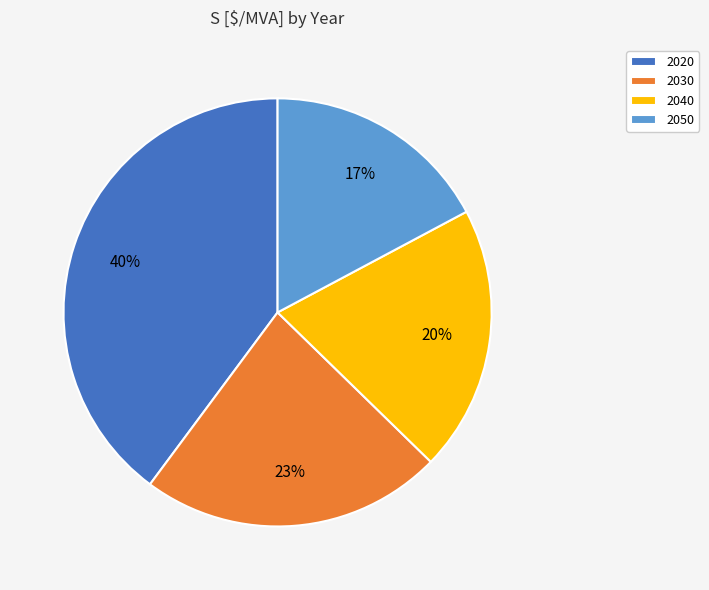

True or false: 2020 accounts for 40% of the total.

True